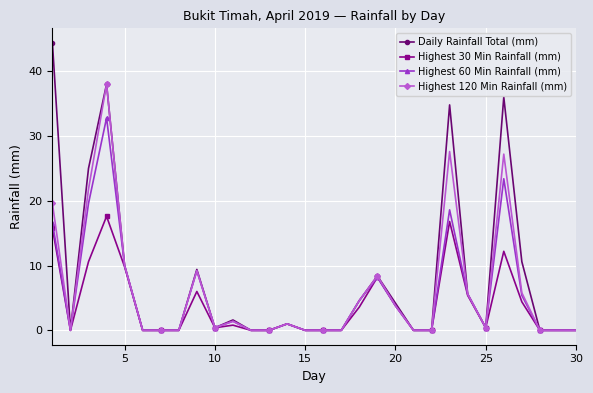

What is the value of the Highest 120 Min Rainfall (mm) point at the 14th from the left?

1.0